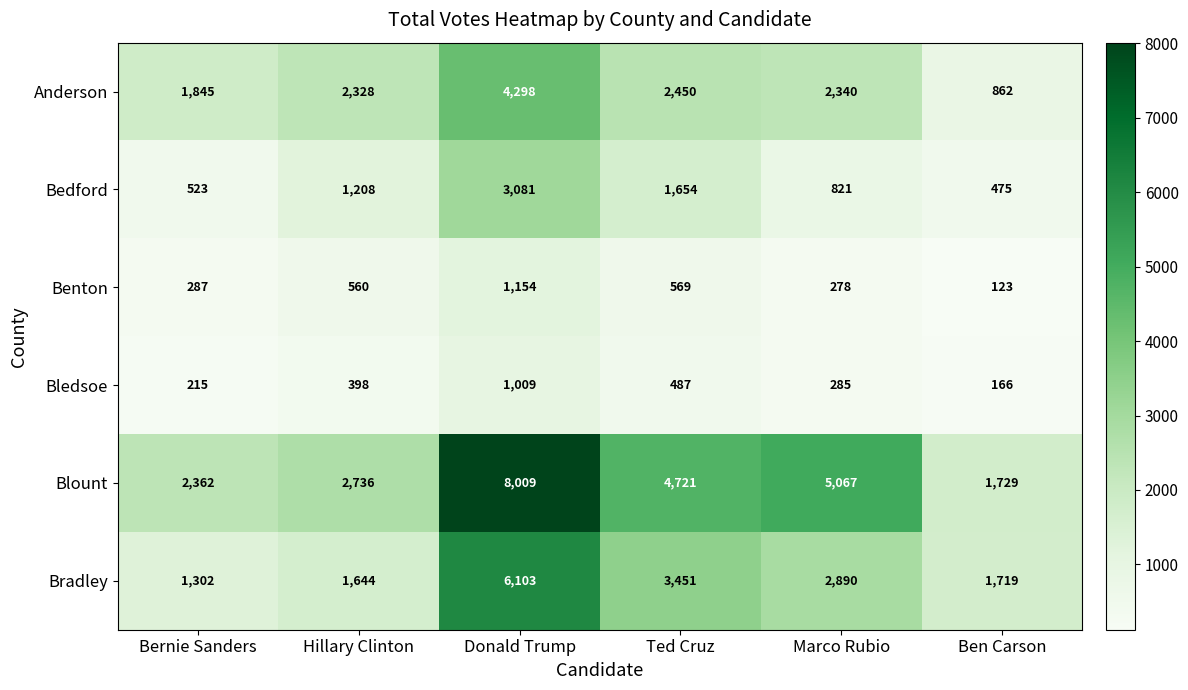

At which category is the sum across all series the highest?

Donald Trump